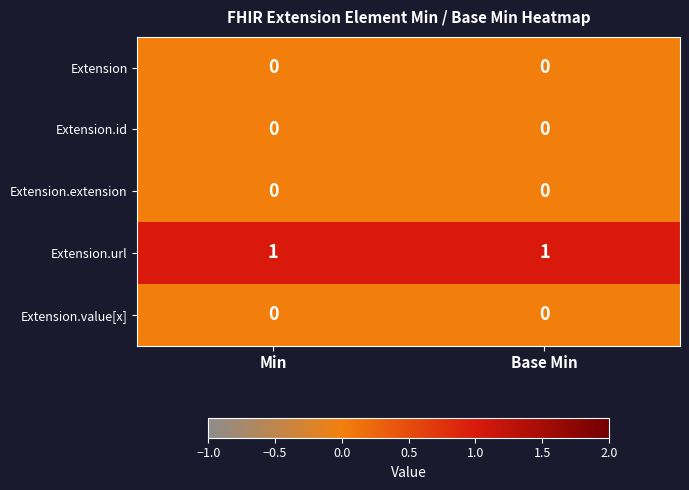

Reading right to left, list all the values displayed in this chart.

Extension: 0	0
Extension.id: 0	0
Extension.extension: 0	0
Extension.url: 1	1
Extension.value[x]: 0	0